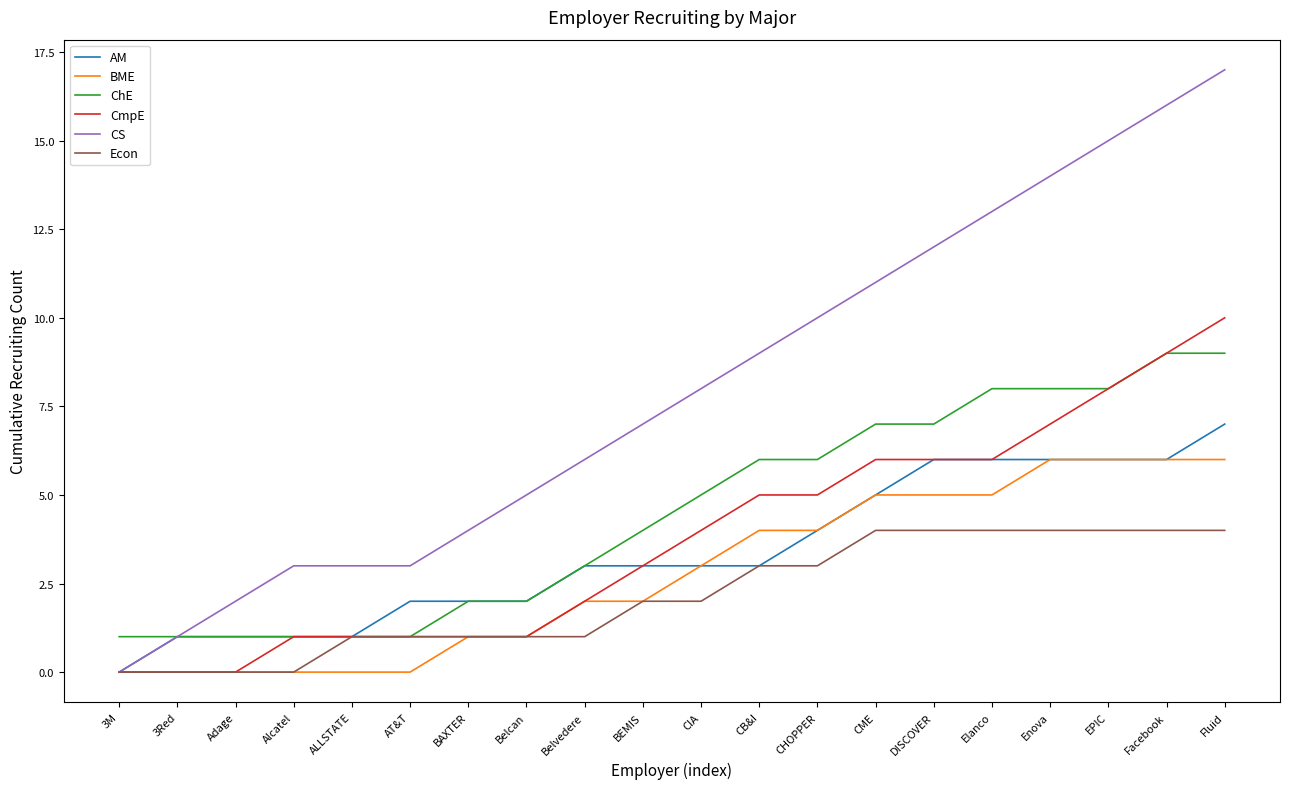

What is the total value across all series at 3Red?

3